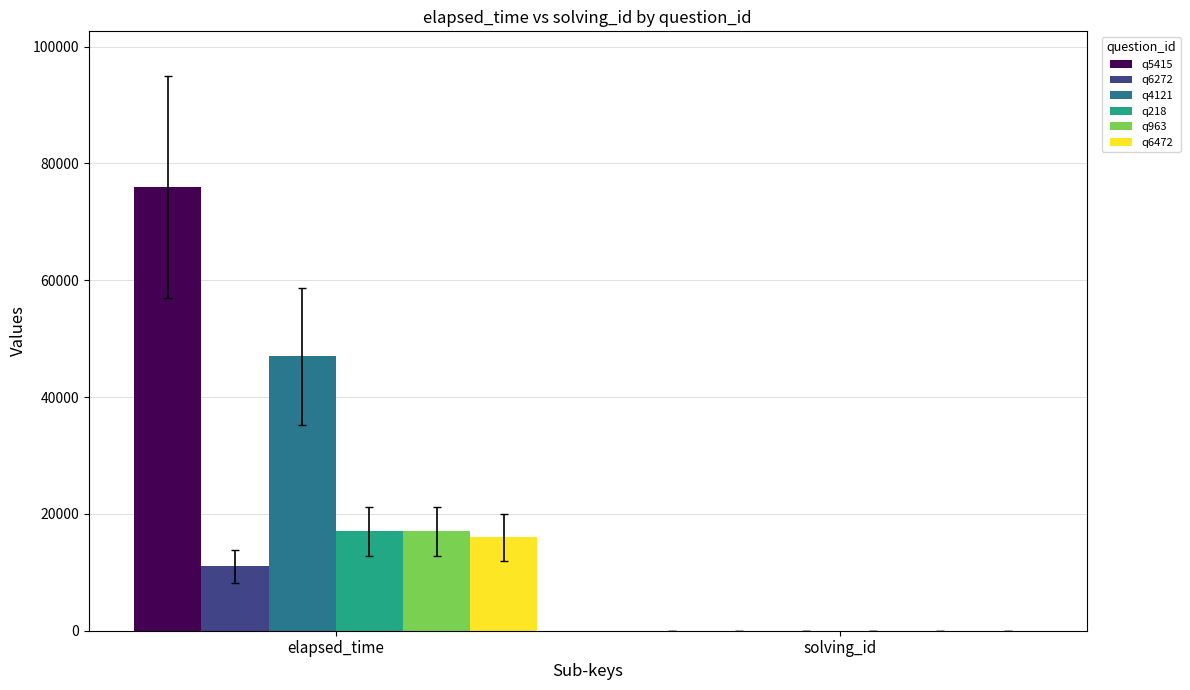

At which label is q963 closest to 8502?

solving_id